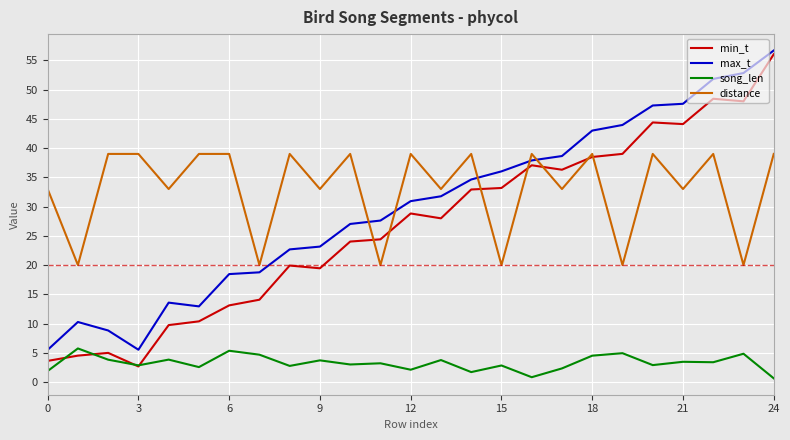

At how many categories does at least one series exceed 29?

22